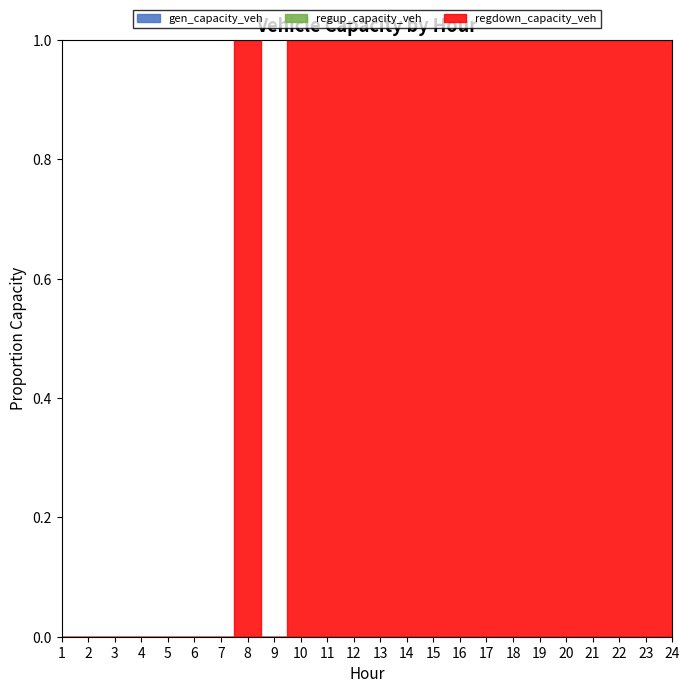

Which has a higher value, 24 or 13?

24